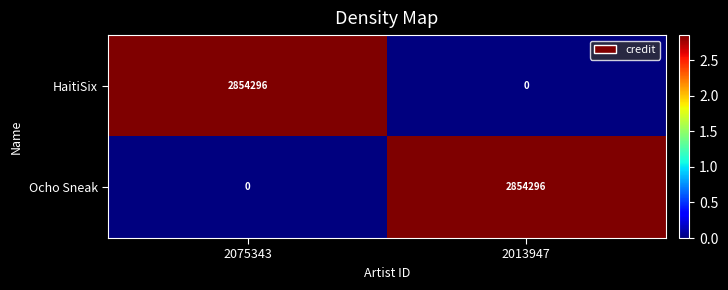

Where is Ocho Sneak nearest to the value 1427148?

2075343